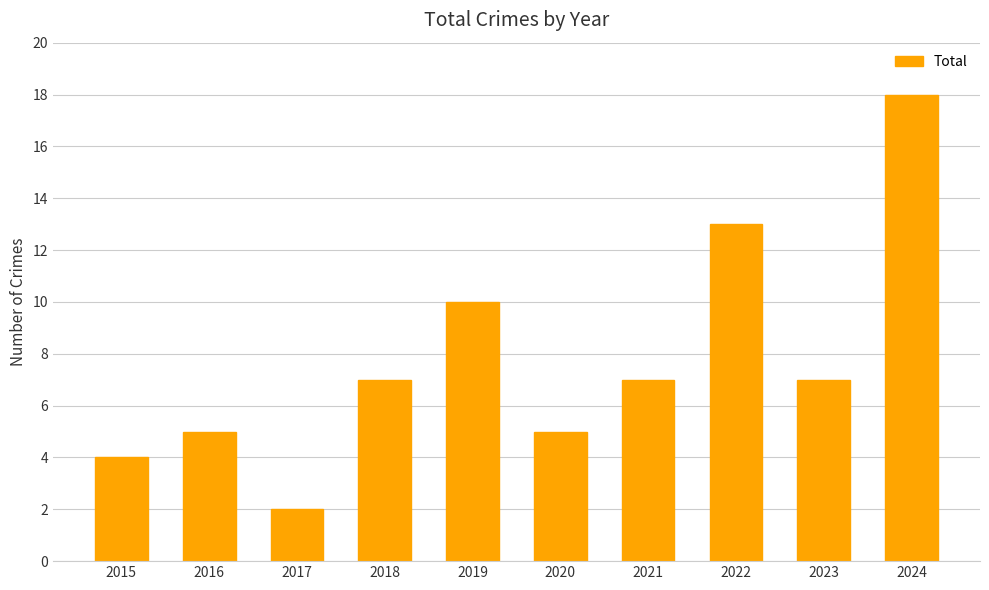

At which label is the value closest to 10?

2019